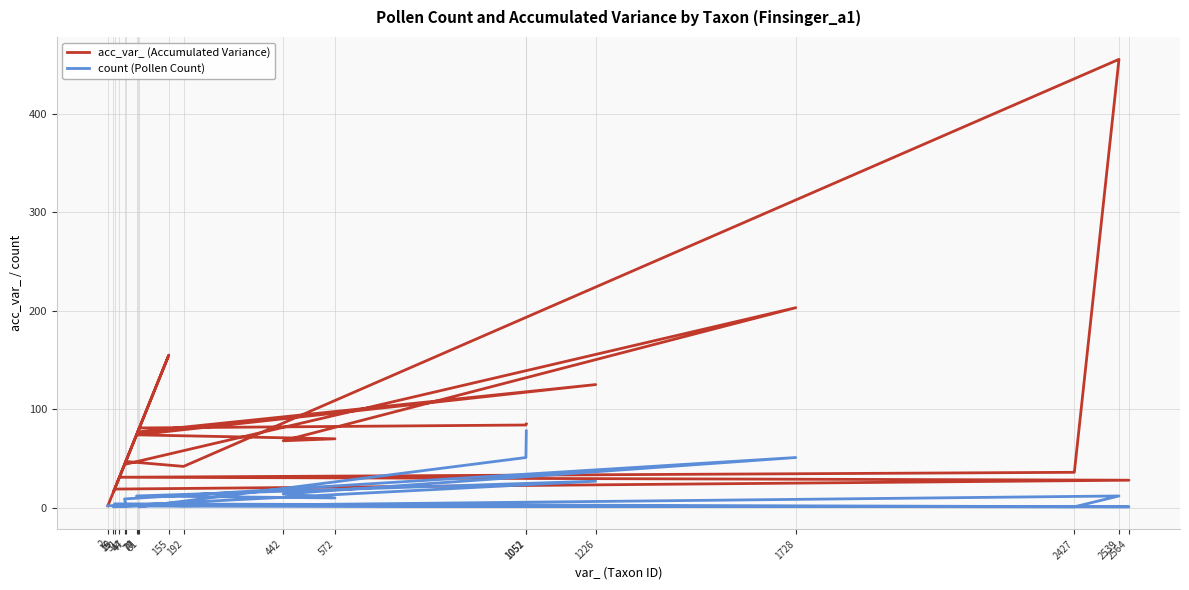

True or false: acc_var_ (Accumulated Variance) and count (Pollen Count) cross at least once.

False